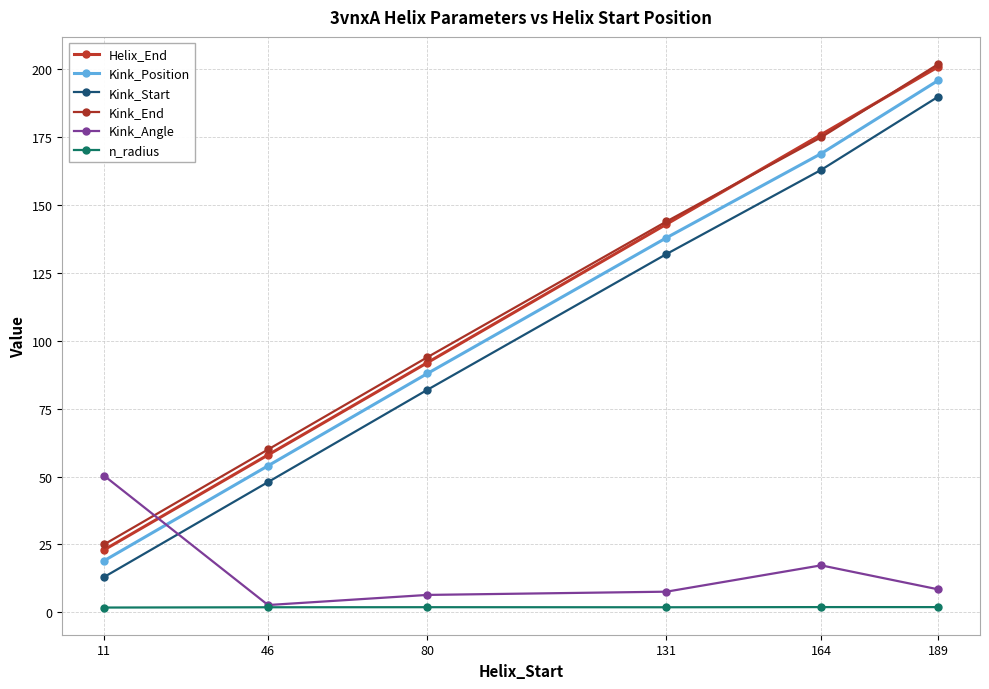

At which label does Kink_Start first exceed 132?

164